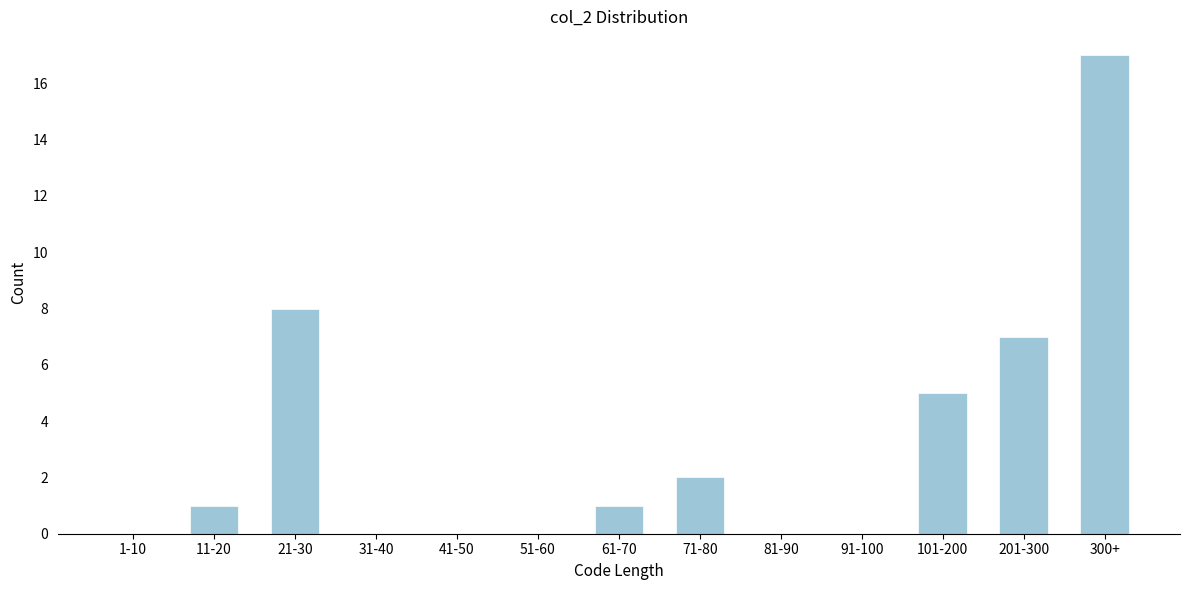

Reading left to right, what are all the values shown in this chart?

1-10=0	11-20=1	21-30=8	31-40=0	41-50=0	51-60=0	61-70=1	71-80=2	81-90=0	91-100=0	101-200=5	201-300=7	300+=17